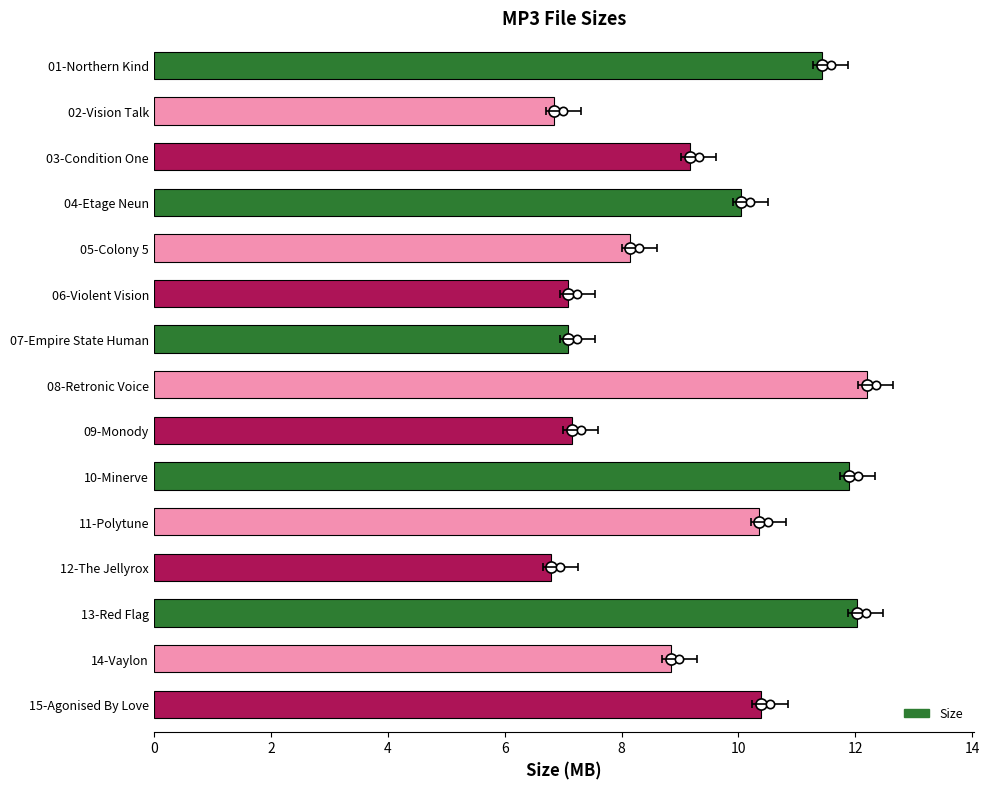

Where is the data nearest to the value 9?

14-Vaylon